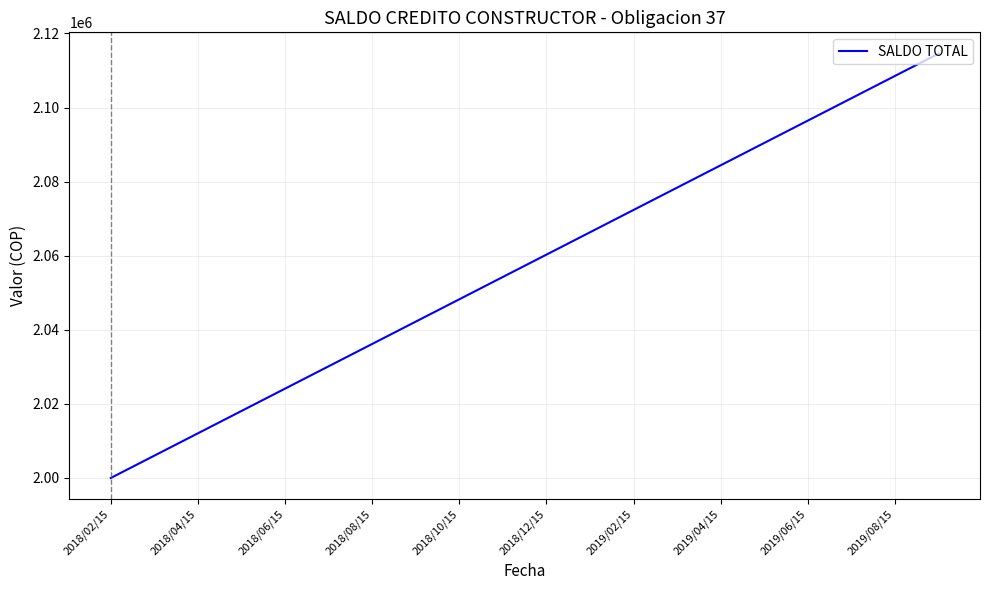

What is the minimum value shown in the chart?

2000000